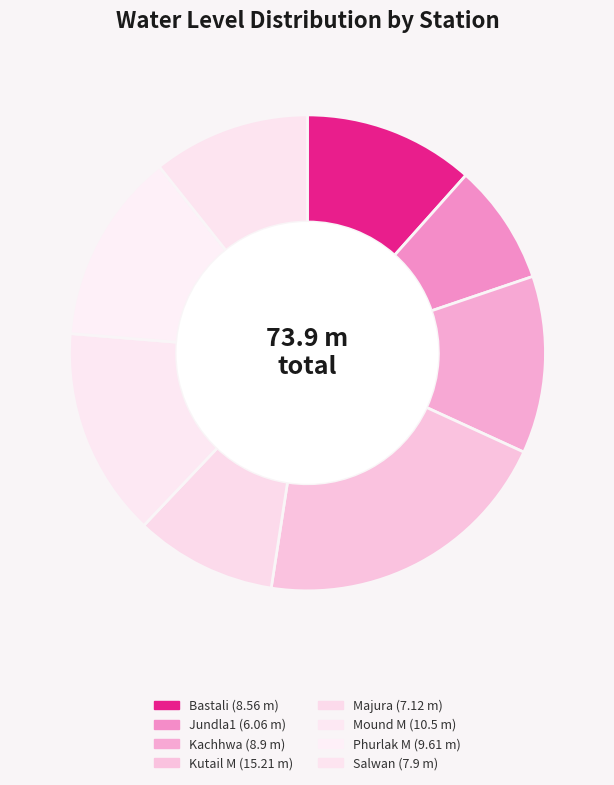

Rank the categories by value from highest to lowest.

Kutail M, Mound M, Phurlak M, Kachhwa, Bastali, Salwan, Majura, Jundla1